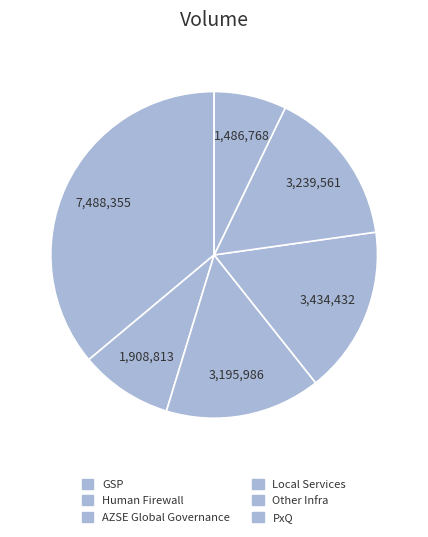

What percentage do Other Infra and AZSE Global Governance together represent?

26.3%